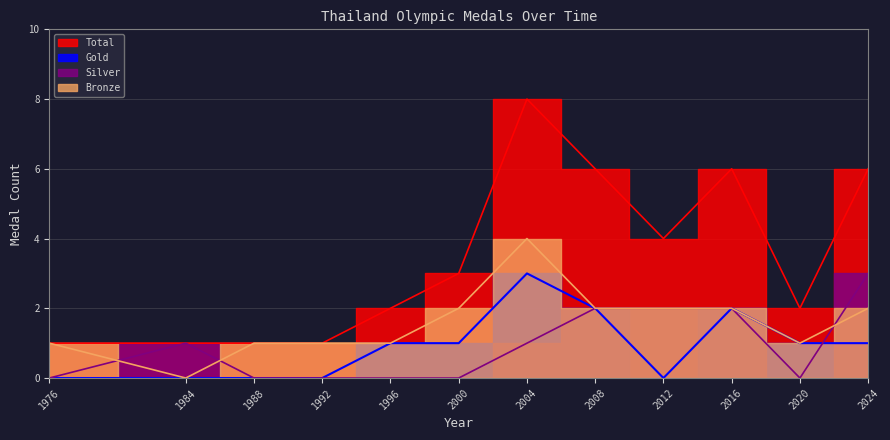

Reading left to right, list all the values displayed in this chart.

Total: 1976=1	1984=1	1988=1	1992=1	1996=2	2000=3	2004=8	2008=6	2012=4	2016=6	2020=2	2024=6
Gold: 1976=0	1984=0	1988=0	1992=0	1996=1	2000=1	2004=3	2008=2	2012=0	2016=2	2020=1	2024=1
Silver: 1976=0	1984=1	1988=0	1992=0	1996=0	2000=0	2004=1	2008=2	2012=2	2016=2	2020=0	2024=3
Bronze: 1976=1	1984=0	1988=1	1992=1	1996=1	2000=2	2004=4	2008=2	2012=2	2016=2	2020=1	2024=2